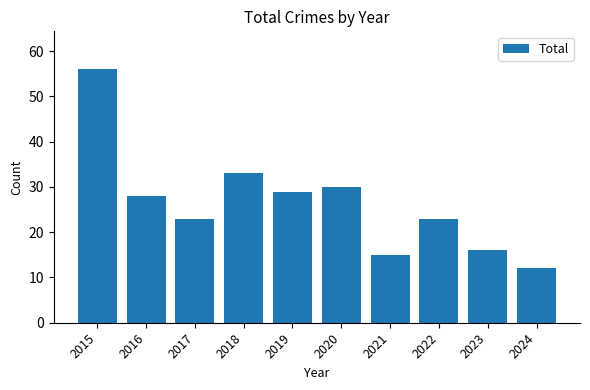

What is the difference between the second highest and minimum values?

21